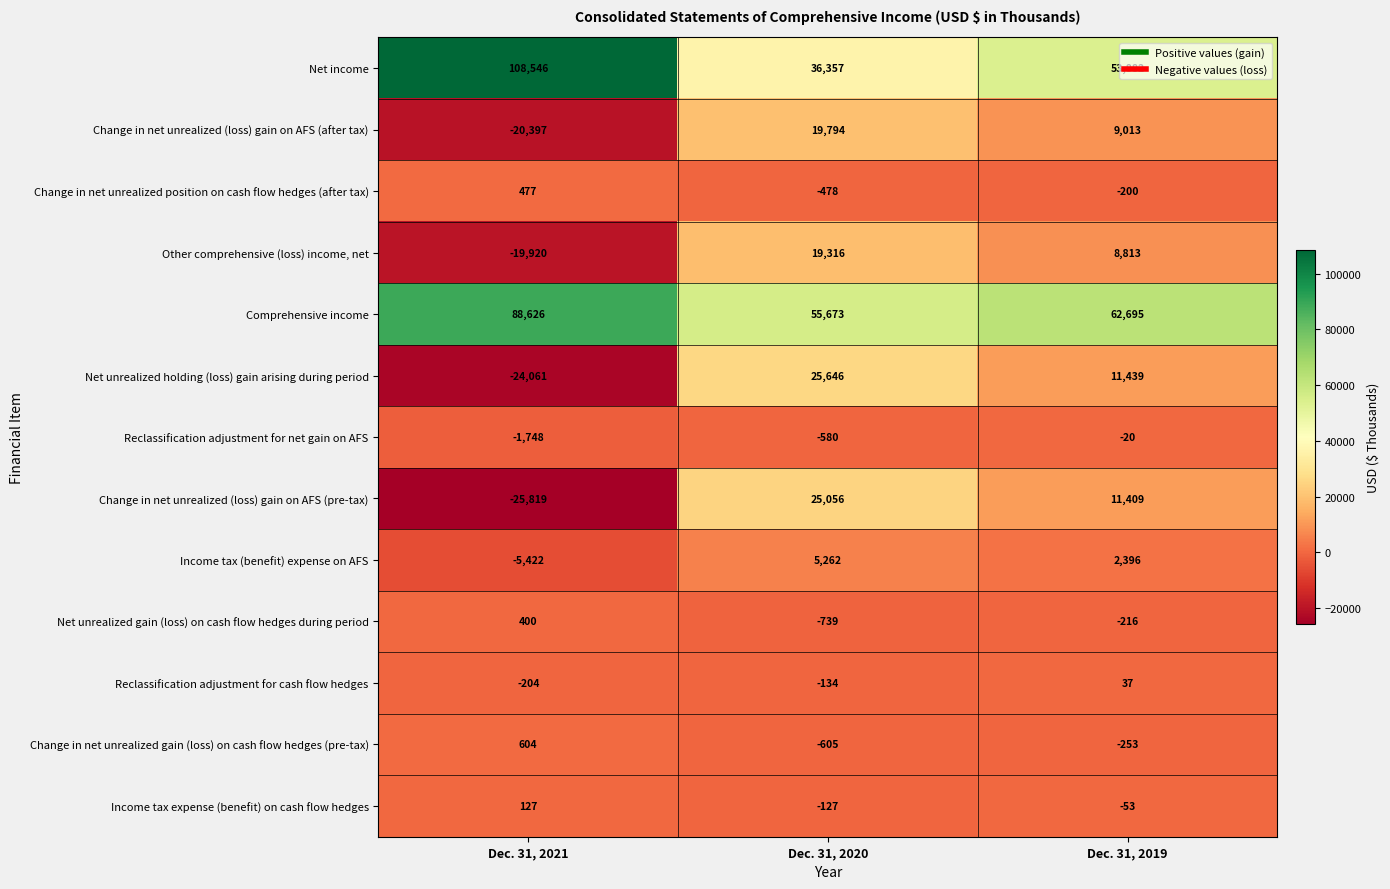

At how many categories does at least one series exceed 5510?

3